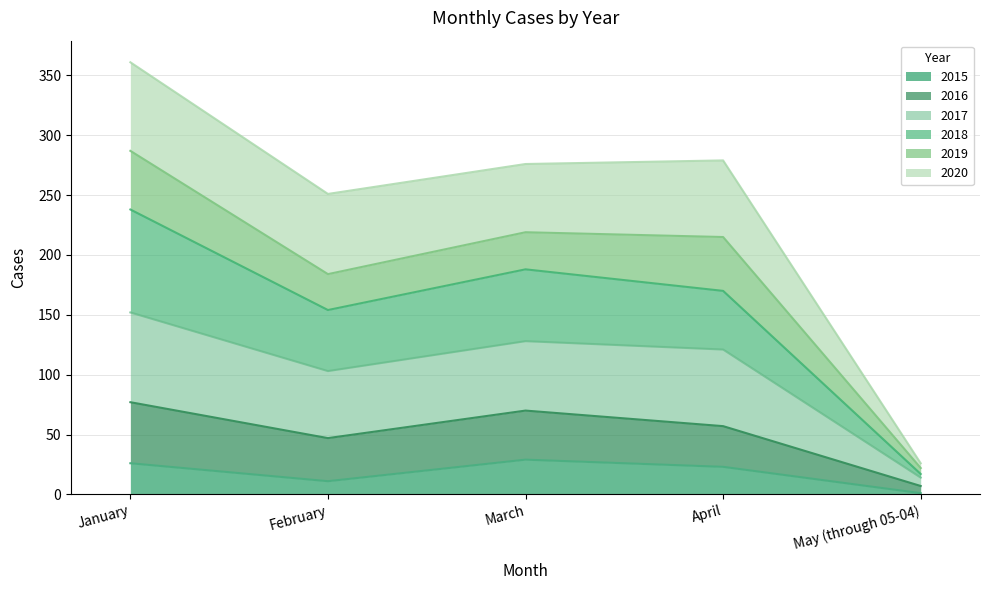

How many interior local peaks does the 2018 series have?

1